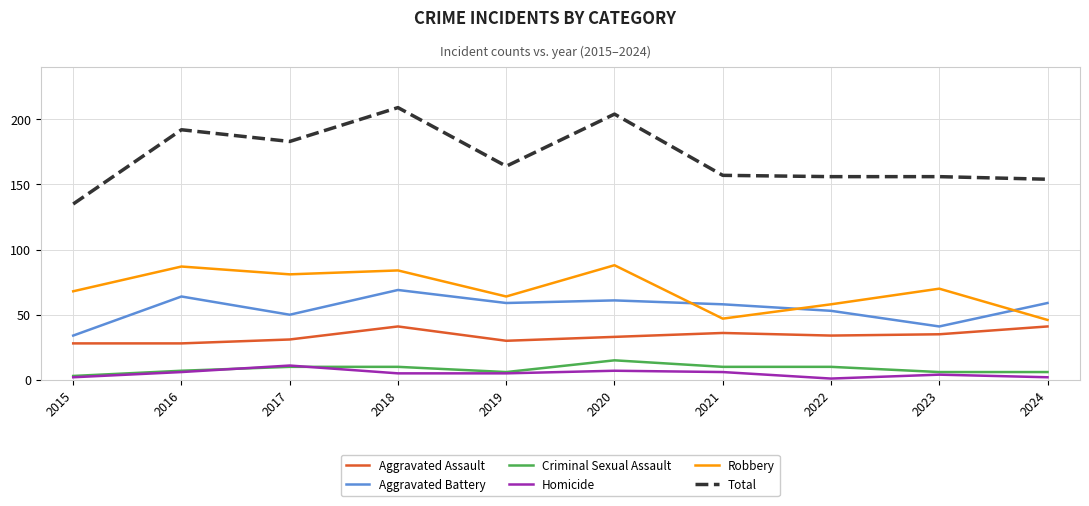

Which series has the largest range (max minus min)?

Total